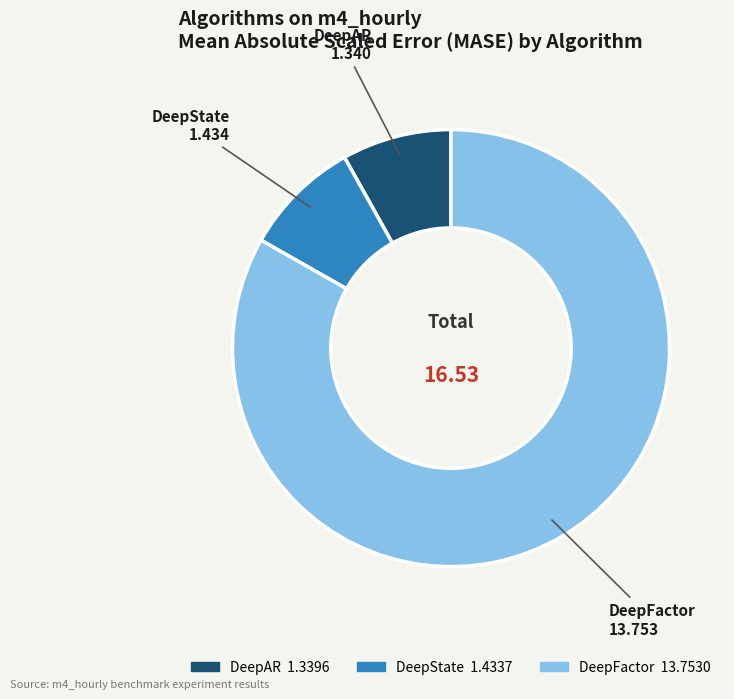

Is there any slice that represents more than half of the pie?

Yes